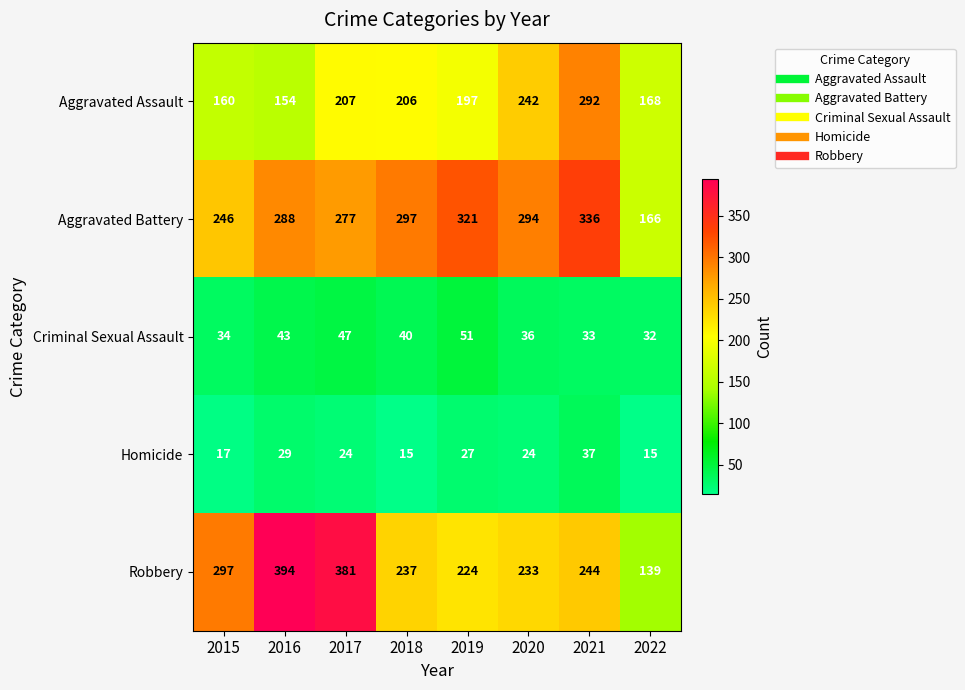

At which category is the sum across all series the highest?

2021